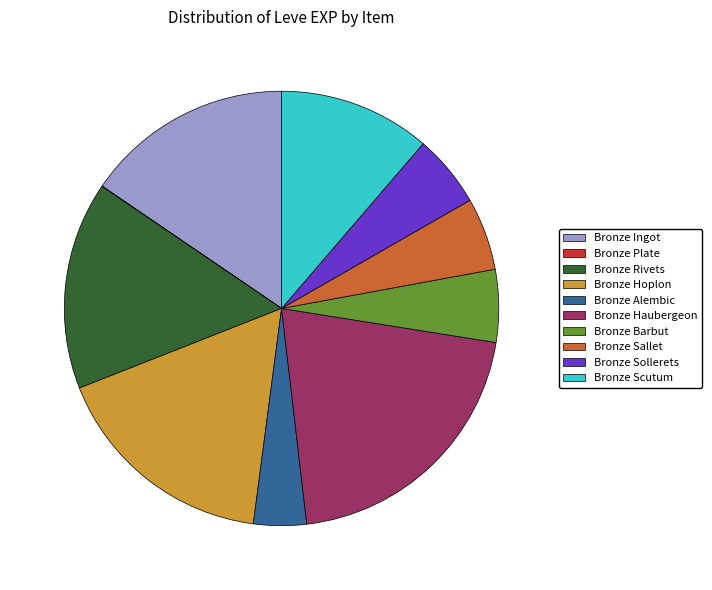

Is there a majority slice in this chart?

No